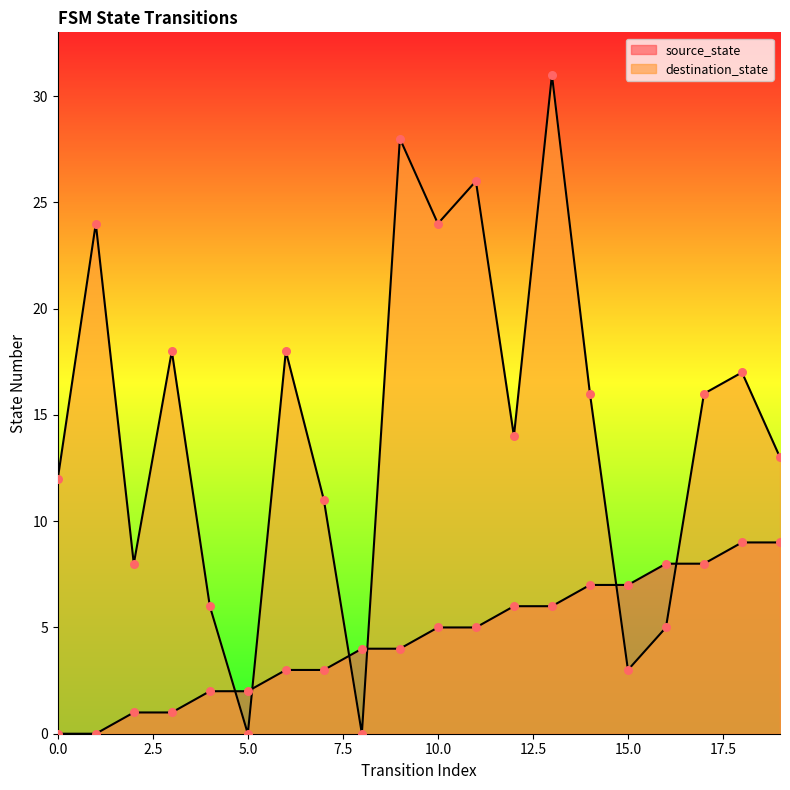

Which series reaches the minimum Y coordinate?

source_state